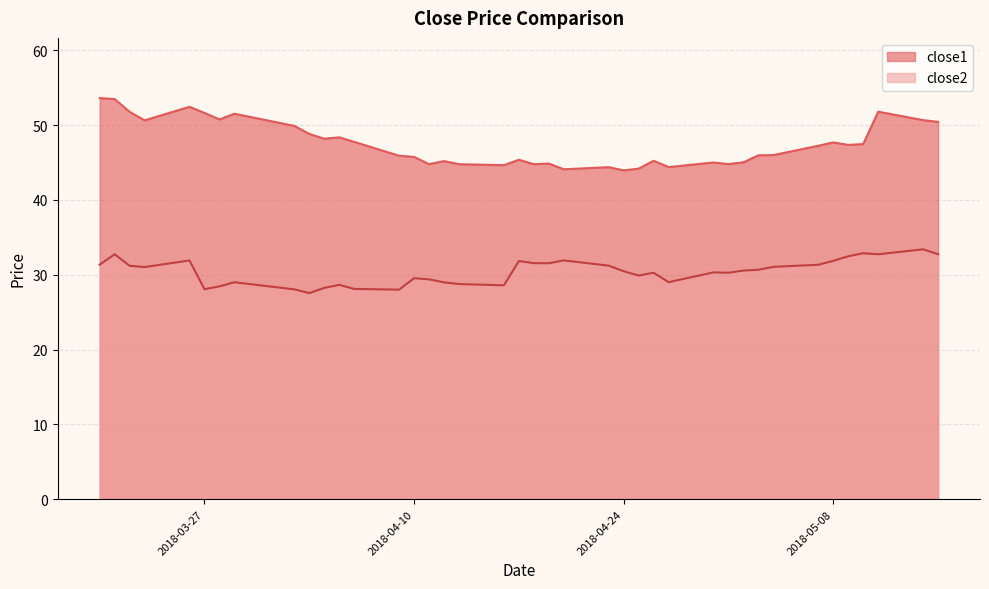

At which category is the sum across all series the highest?

2018-03-21